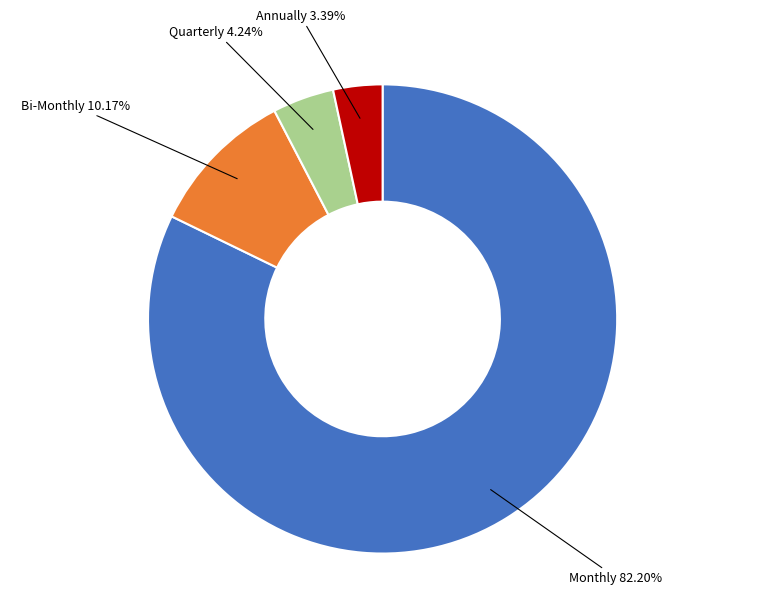

Does any single category account for the majority?

Yes